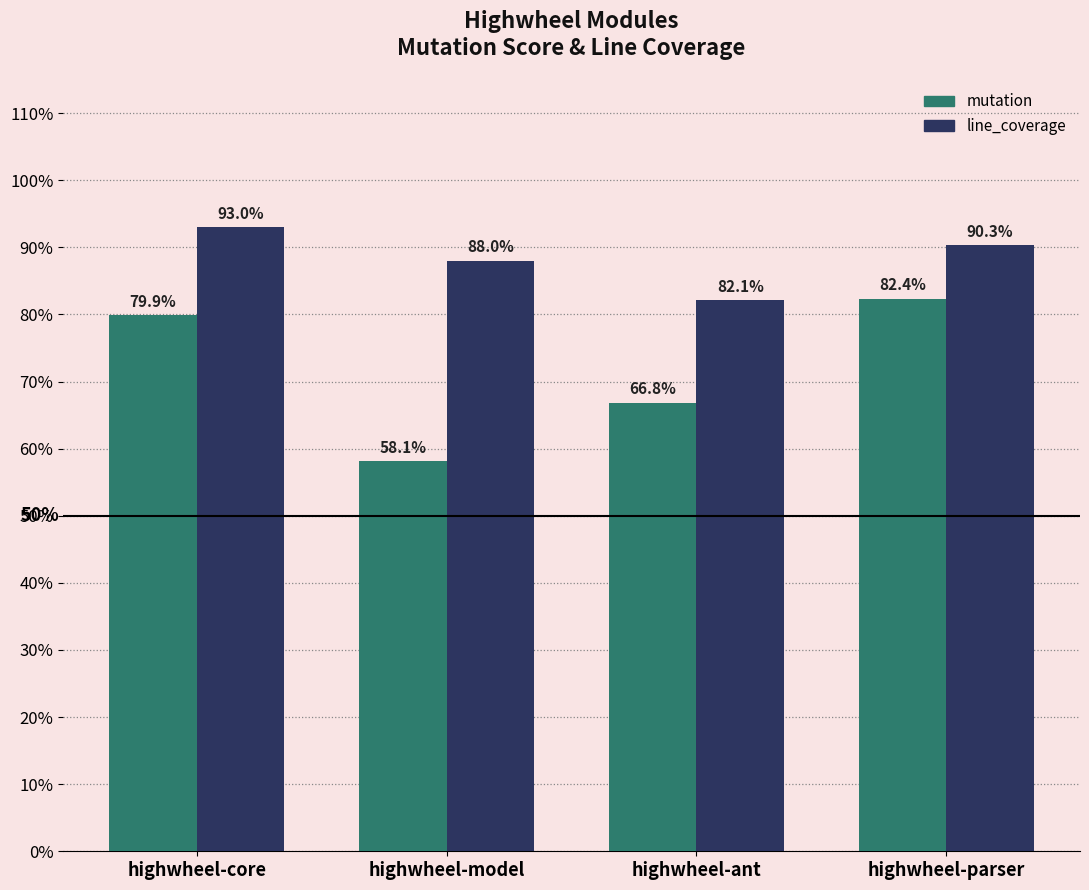

What is the difference between the highest and lowest values at highwheel-ant?

0.2